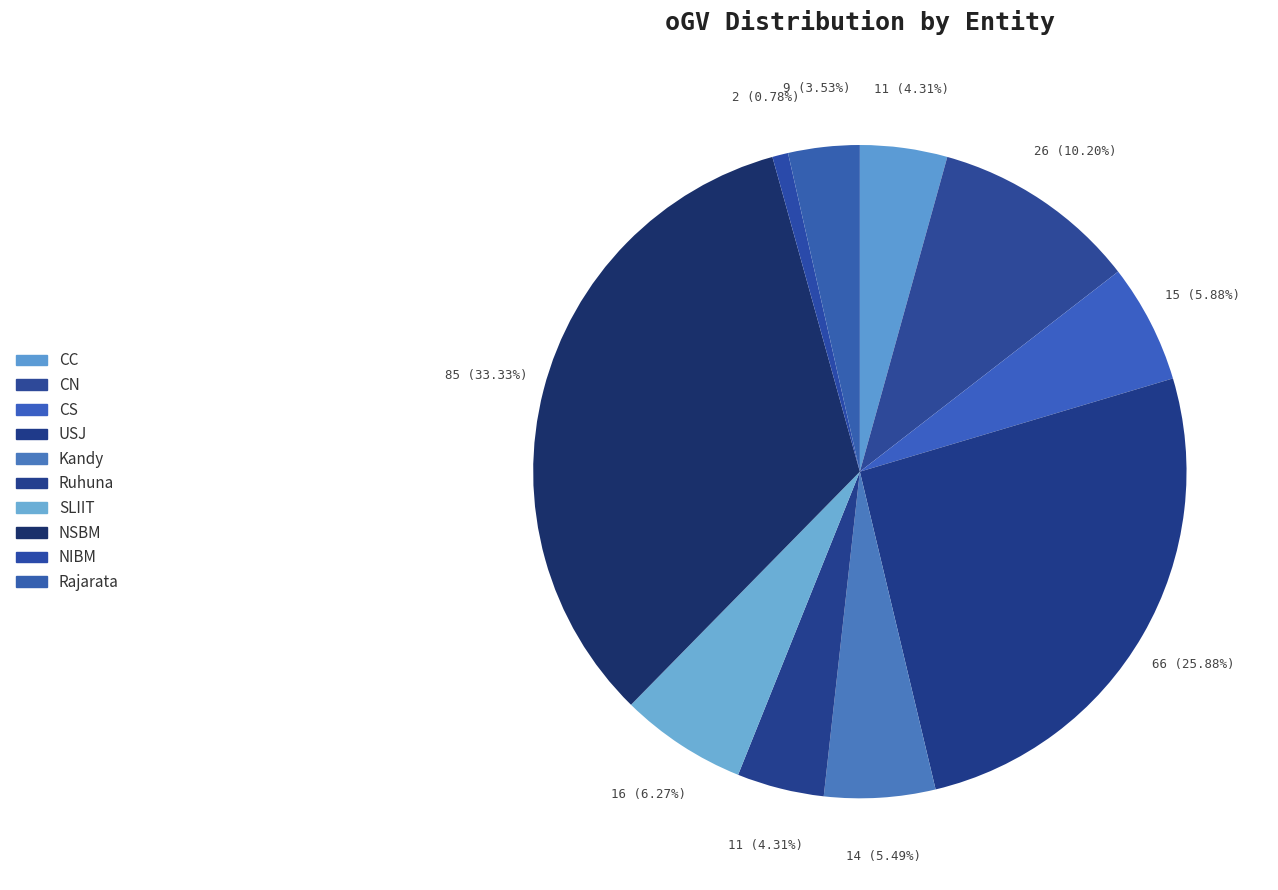

Which slice is the largest?

NSBM